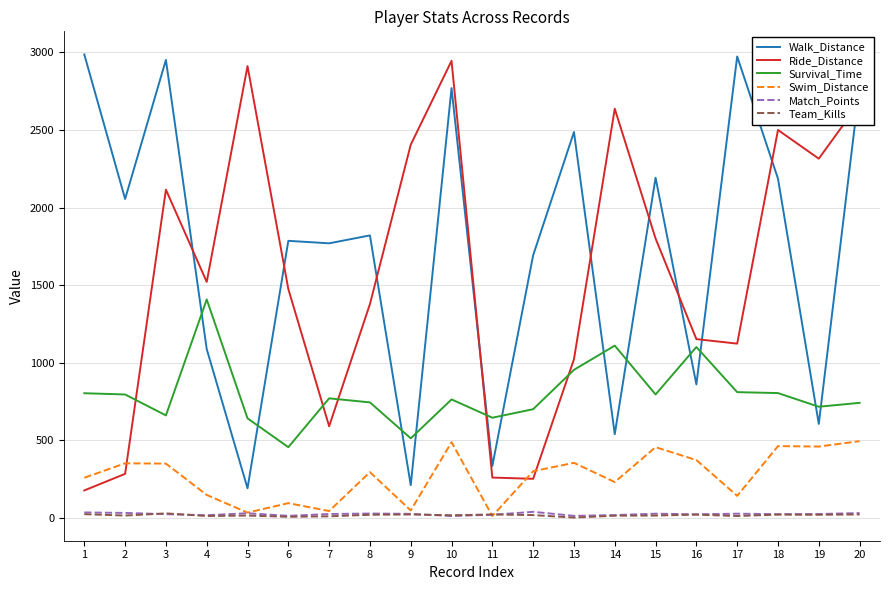

What is the maximum value shown in the chart?

2987